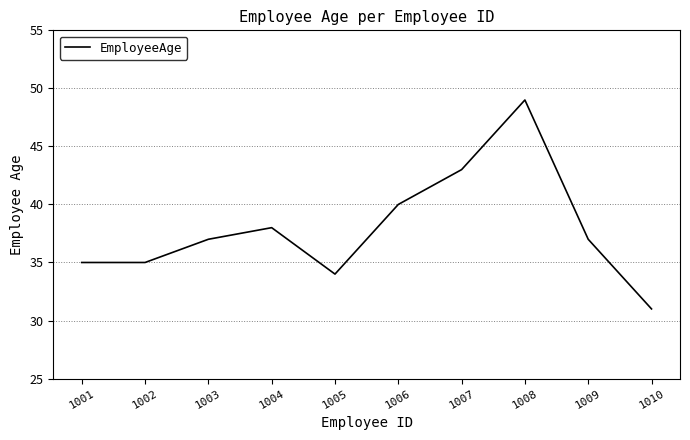

What is the ratio of the value at 1006 to the value at 1007?

0.9